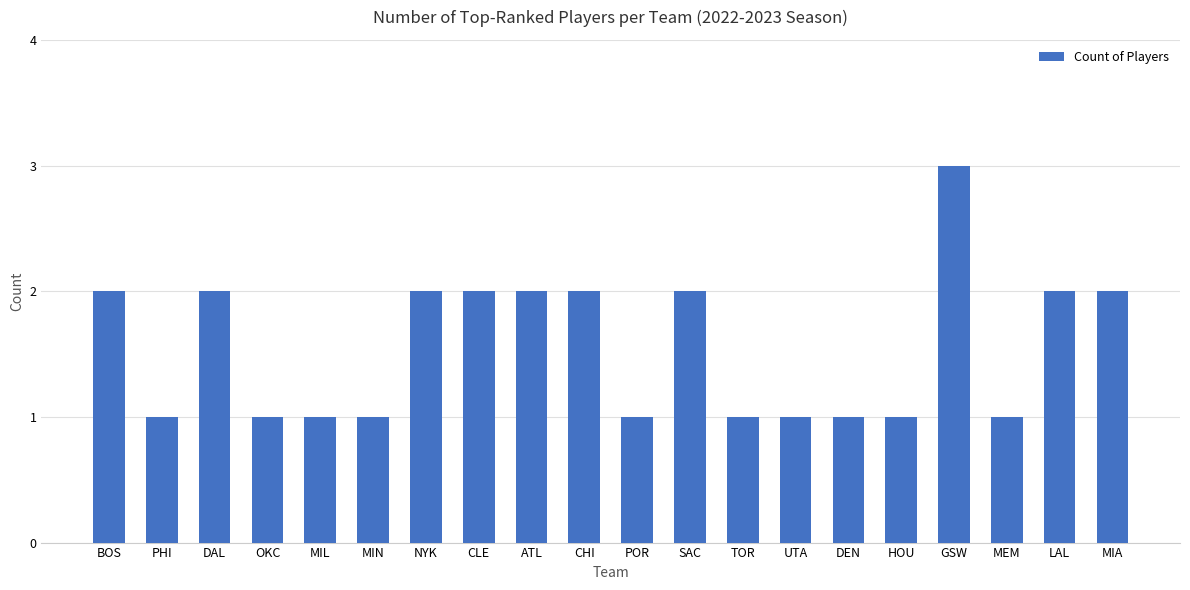

Between OKC and LAL, which is larger?

LAL